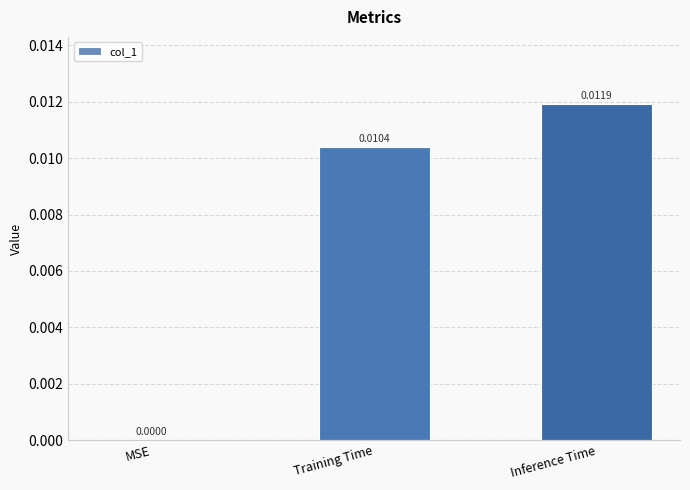

Which label corresponds to the largest value in the chart?

Inference Time